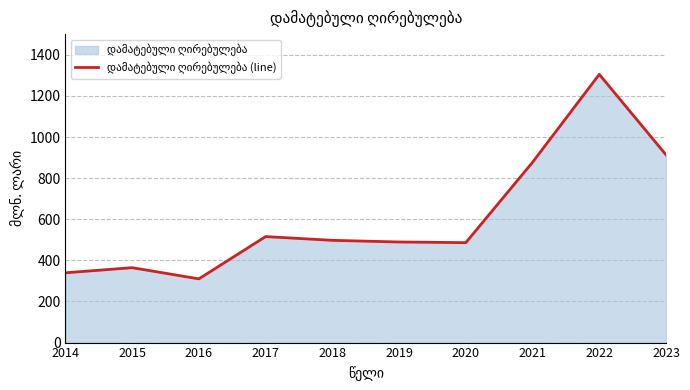

The chart shows a value of 504.8 at 2016. True or false?

False